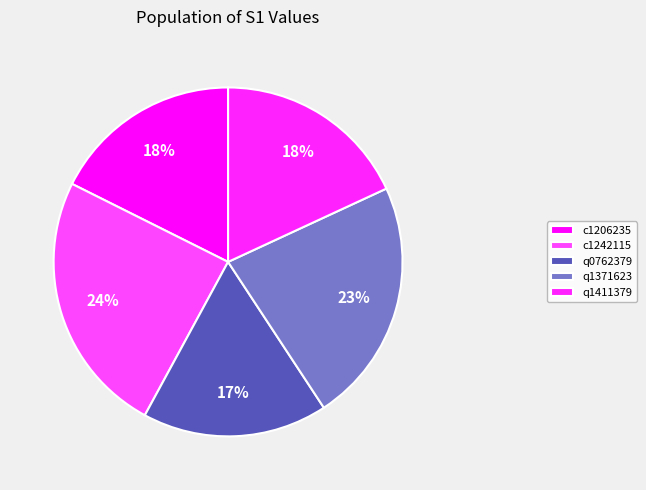

Between c1242115 and c1206235, which is larger?

c1242115